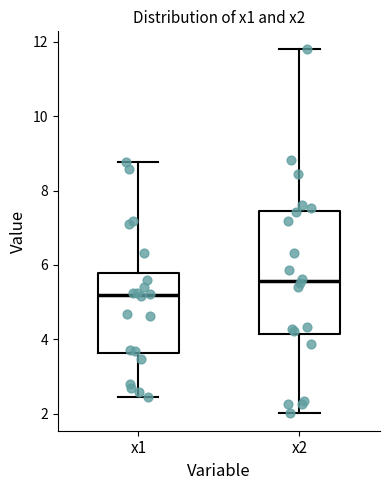

Where is the lower edge of the box for x2 on the y-axis? The values are not printed on the chart, so give them approximately, as read against the axis.

4.2